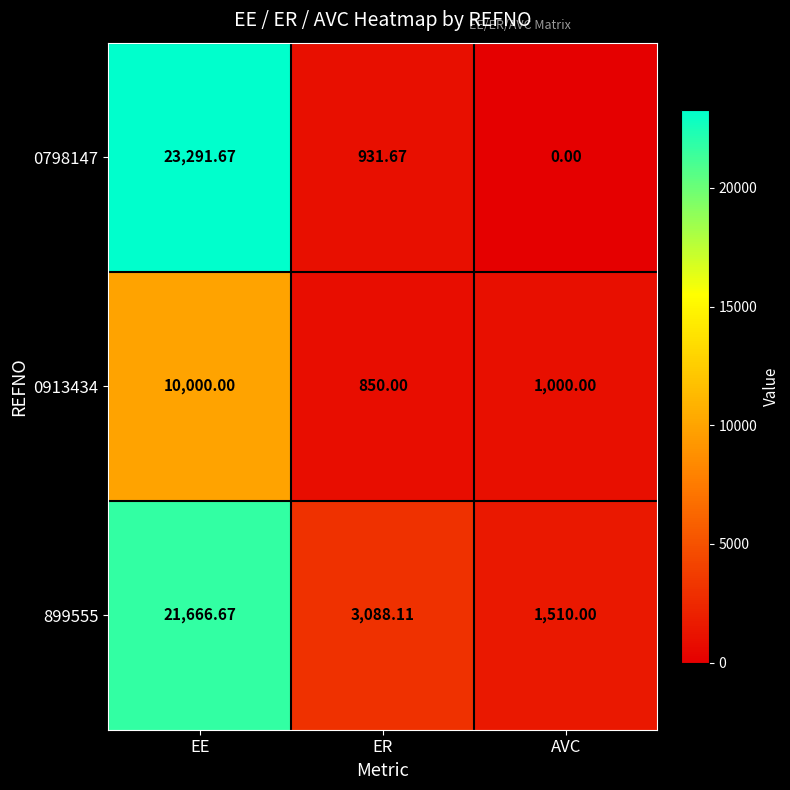

List the labels in order of 0798147 value, smallest first.

AVC, ER, EE